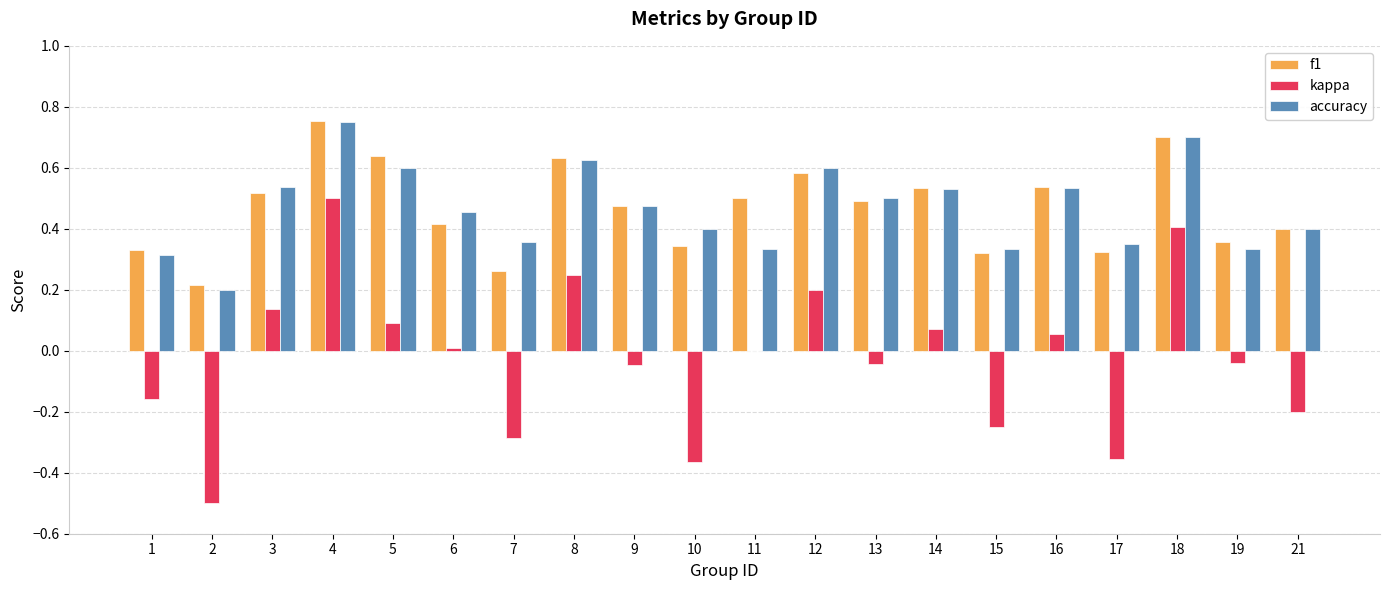

True or false: kappa has a value of 0.4 at 8.

False